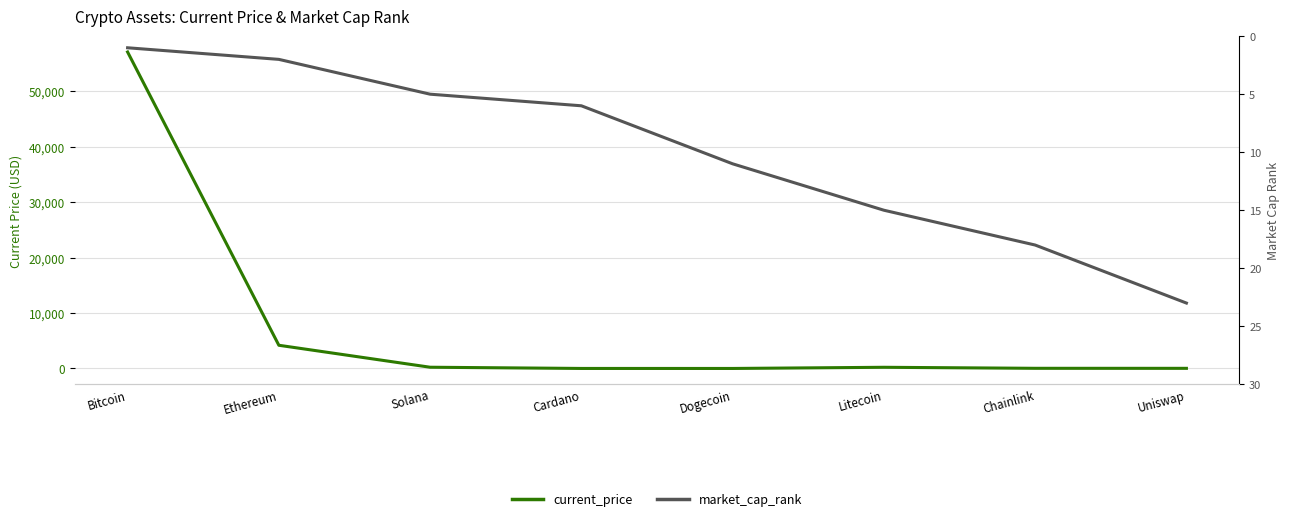

Rank the series by their maximum value, from highest to lowest.

current_price, market_cap_rank